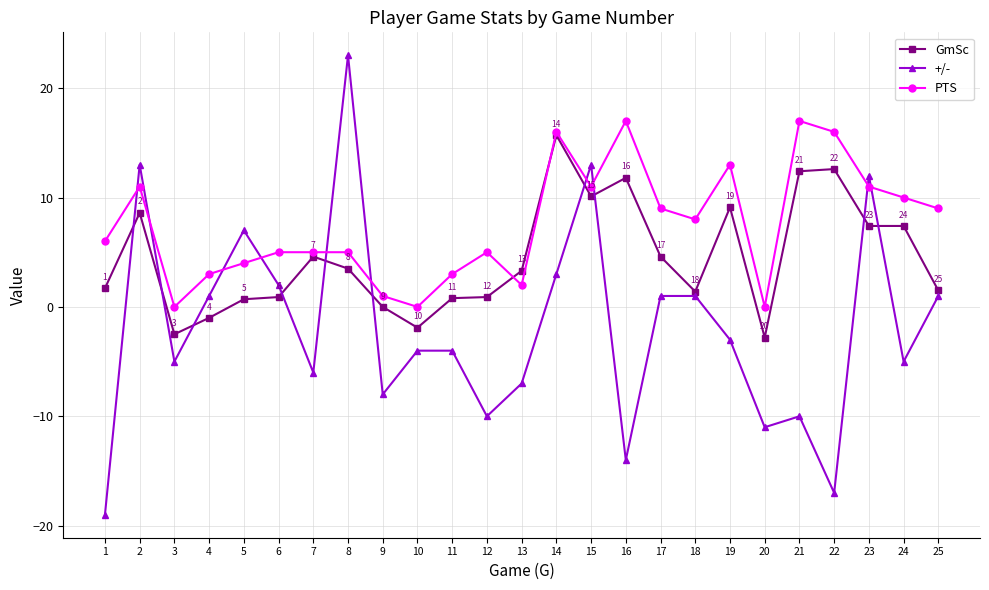

Count the number of categories in the chart.

25